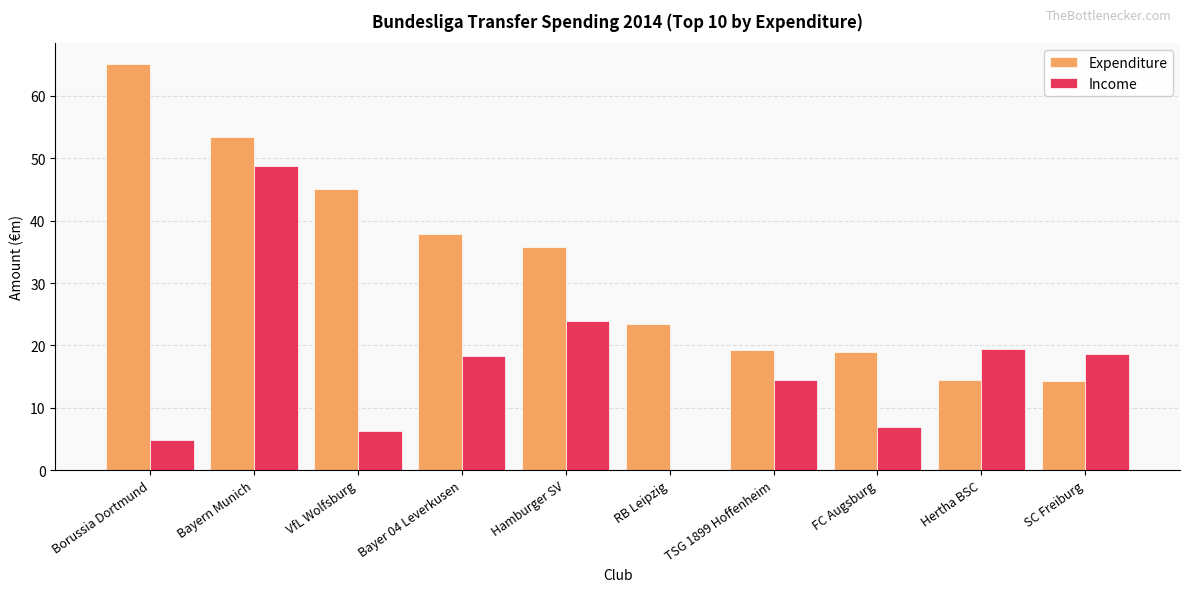

Between Bayer 04 Leverkusen and FC Augsburg, which series saw the biggest shift?

Expenditure